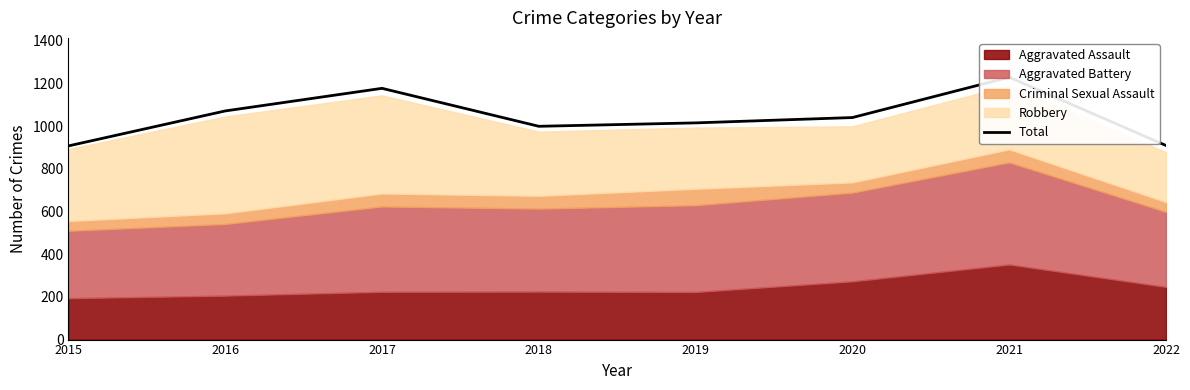

Where does the data first go above 1041?

2016